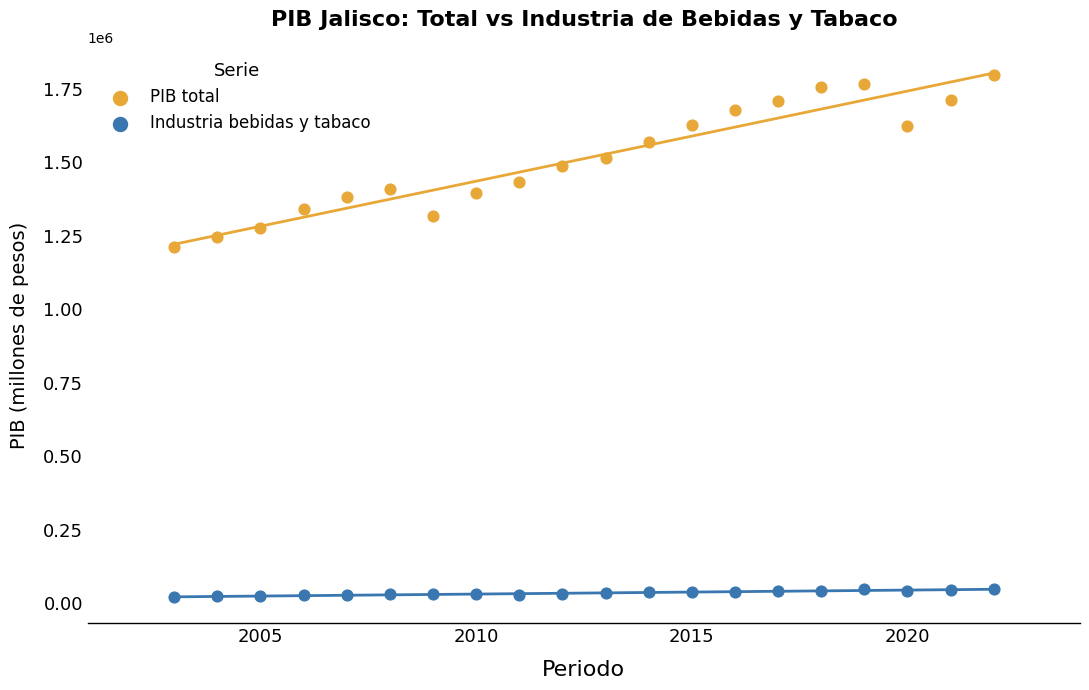

Which series has the widest spread of Y values?

PIB total